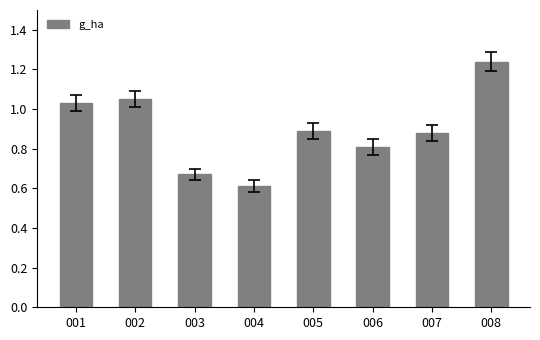

Which category has the highest value across all series?

008